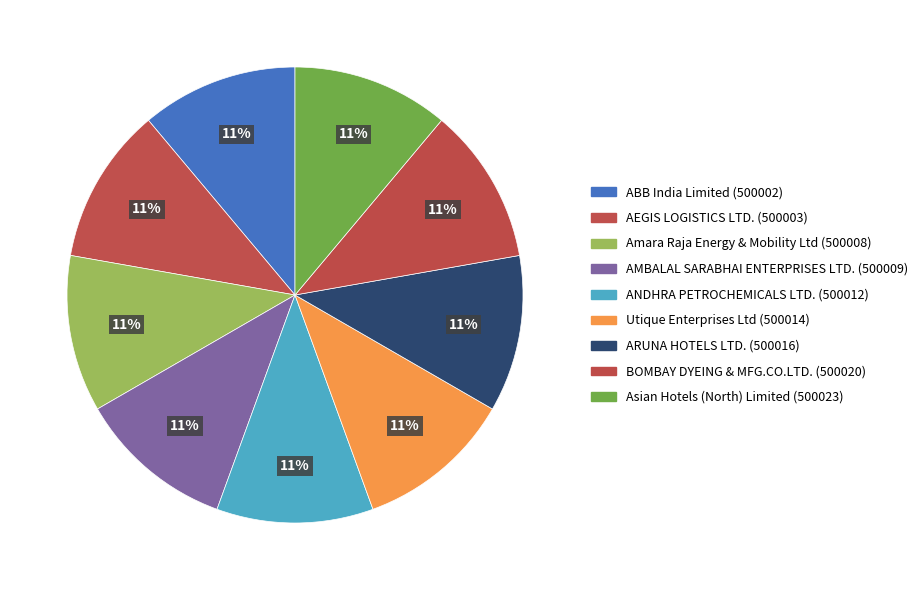

True or false: ARUNA HOTELS LTD. accounts for 11% of the total.

True